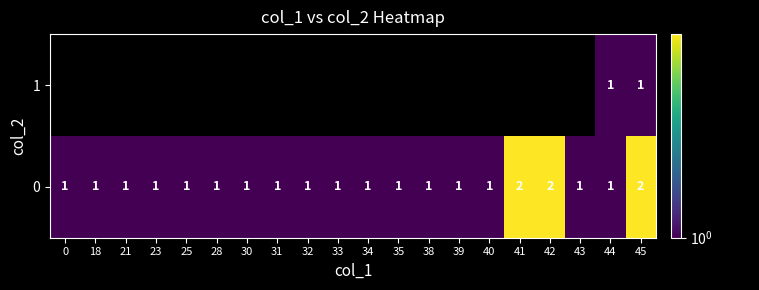

How many row_0 values are between 1 and 2?

20